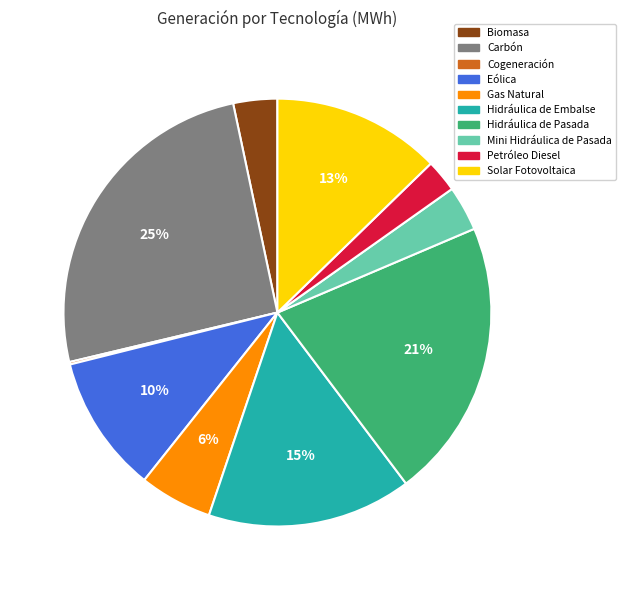

To the nearest percent, what percentage of the pie is Solar Fotovoltaica?

13%